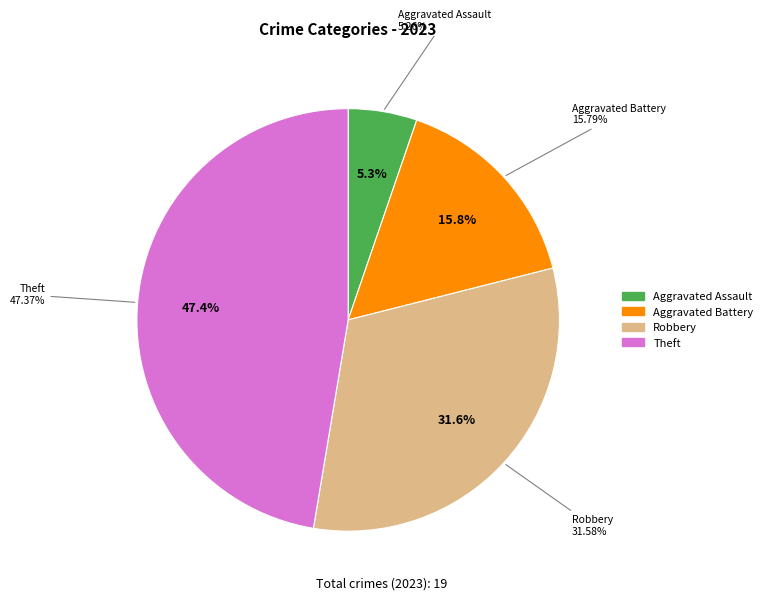

Does any single category account for the majority?

No